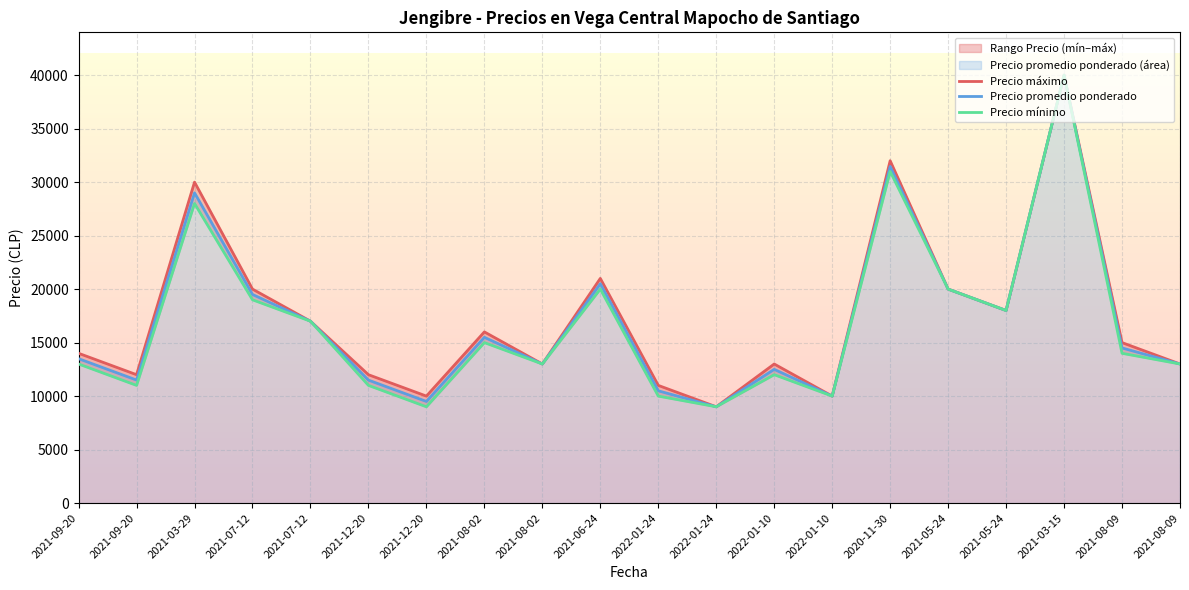

How many data points does each series have?

20